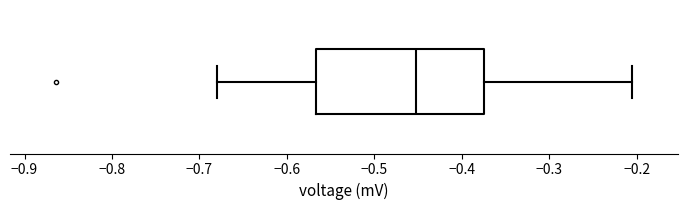

Where does the right whisker of the box end on the x-axis? The values are not printed on the chart, so give them approximately, as read against the axis.

-0.21